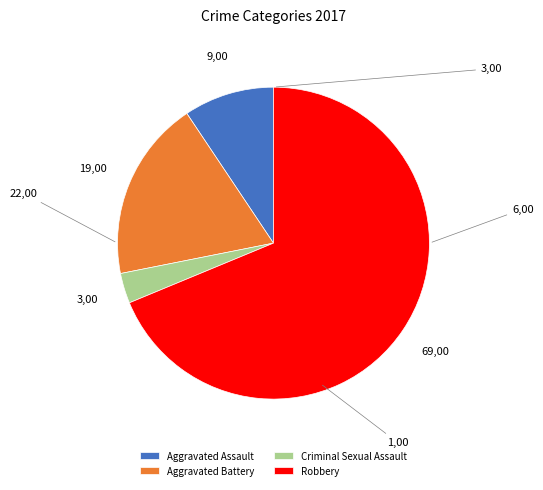

Does Robbery represent more than half of the total?

Yes